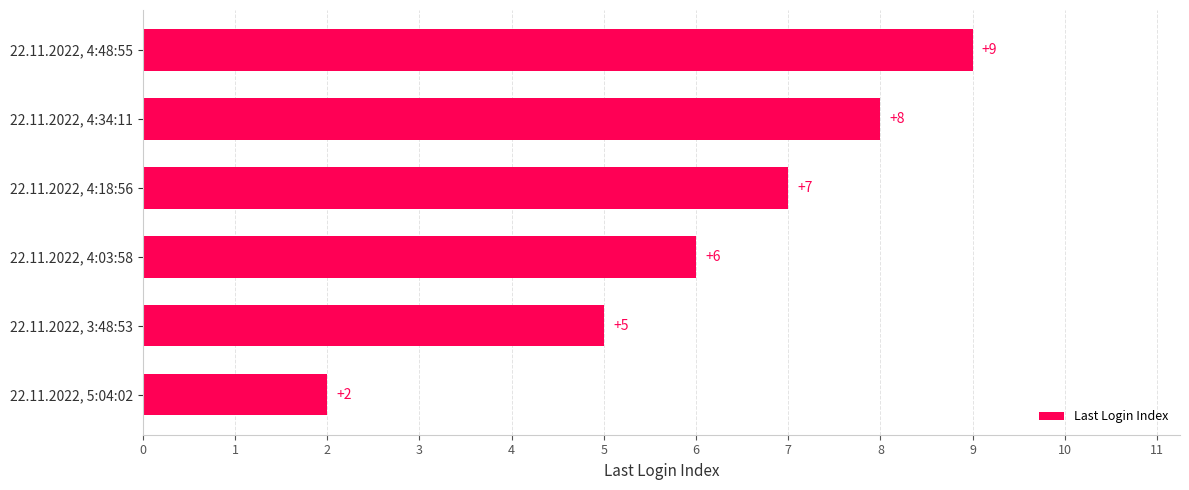

The value at 22.11.2022, 4:18:56 is 7. True or false?

True